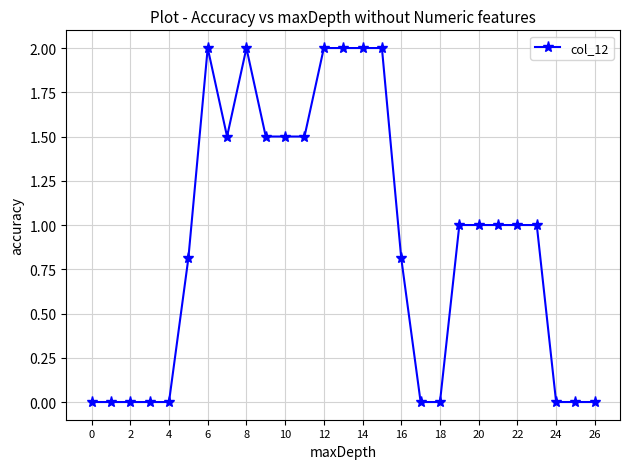

What is the value of the 7th point from the left?

2.0